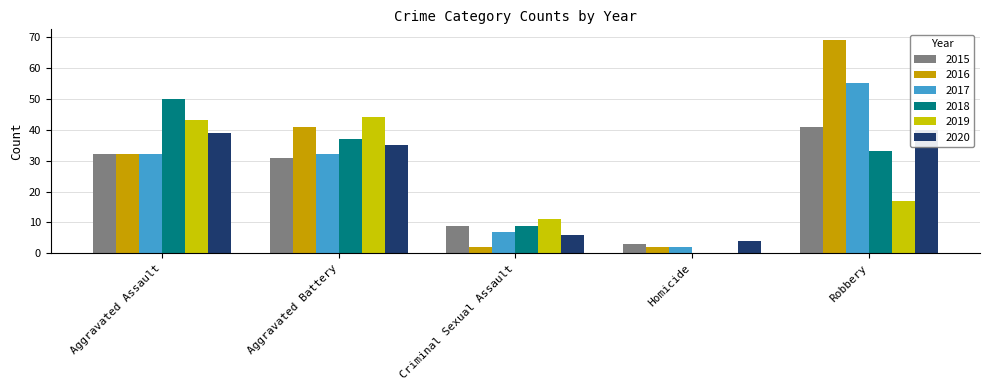

At which category is the sum across all series the highest?

Robbery